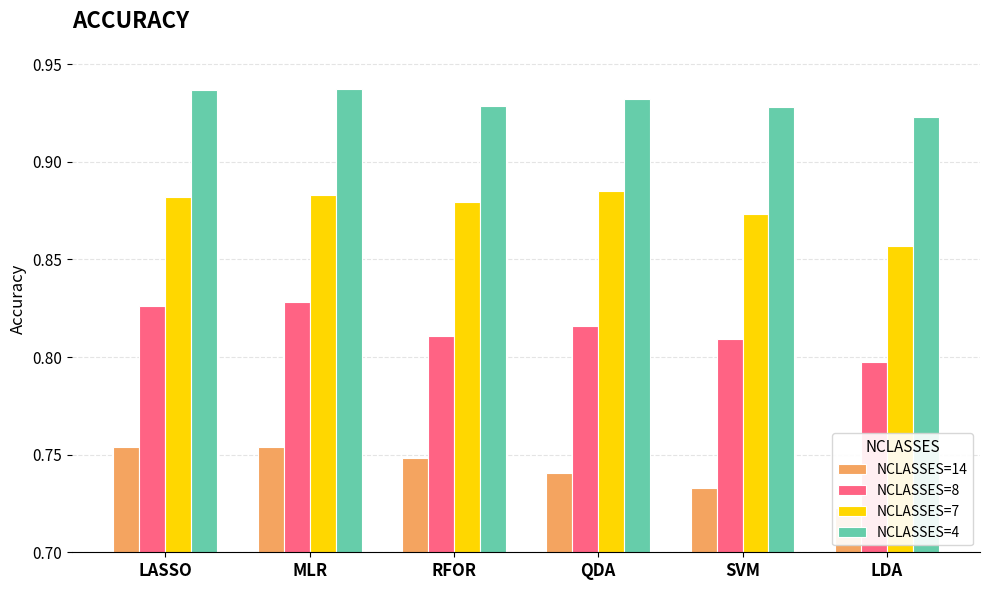

How many bars are there in each group?

4